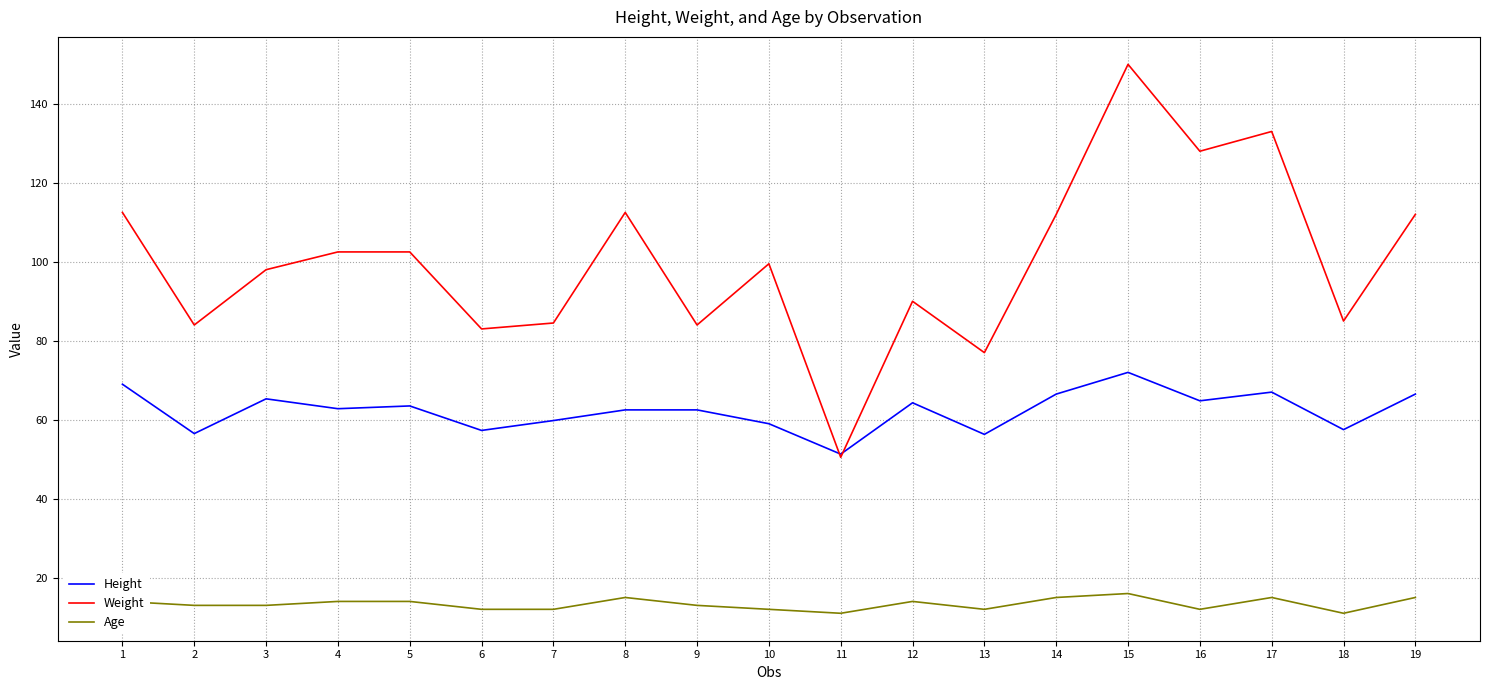

What is the maximum value shown in the chart?

150.0